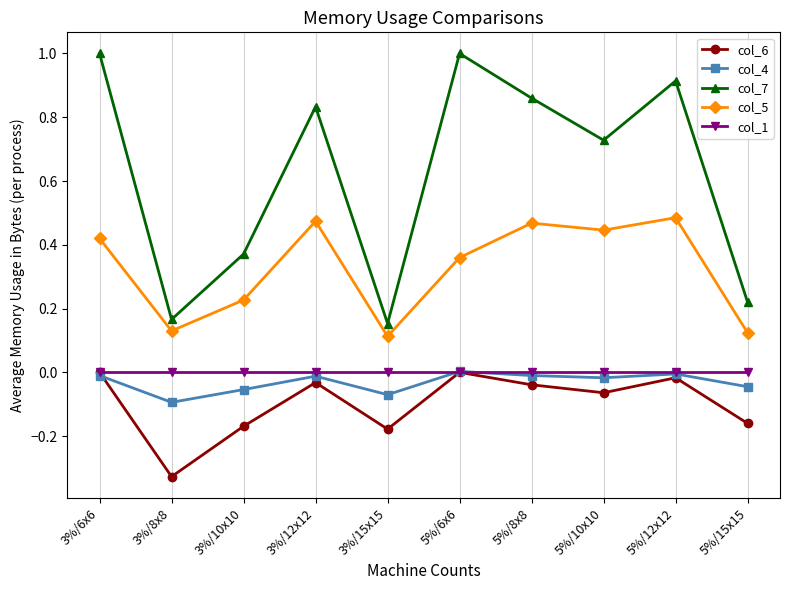

What are all the series names shown in the legend?

col_6, col_4, col_7, col_5, col_1